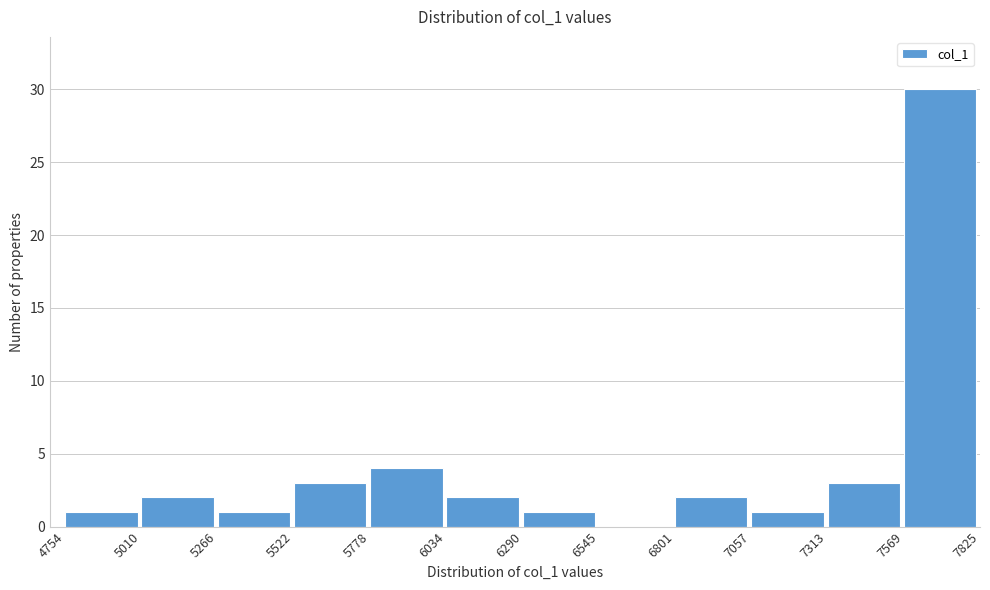

Over which range of the x-axis is the bar tallest?

7569 to 7825